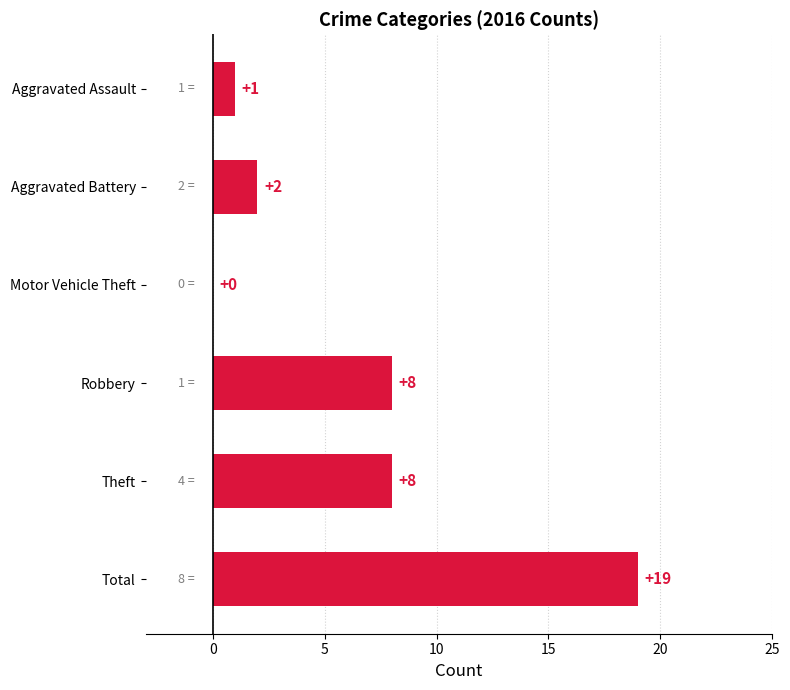

Which label corresponds to the largest value in the chart?

Total